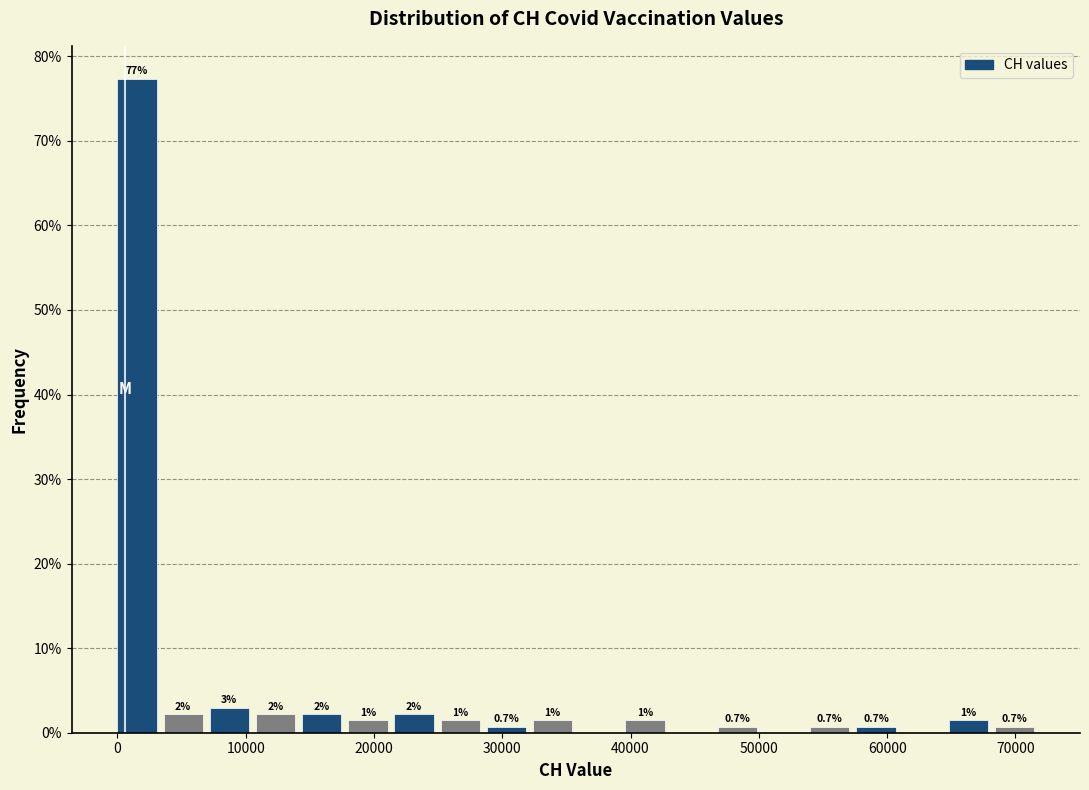

Around what value on the x-axis is the tallest bar? Give the approximate position of its centre, as read against the axis.

2000